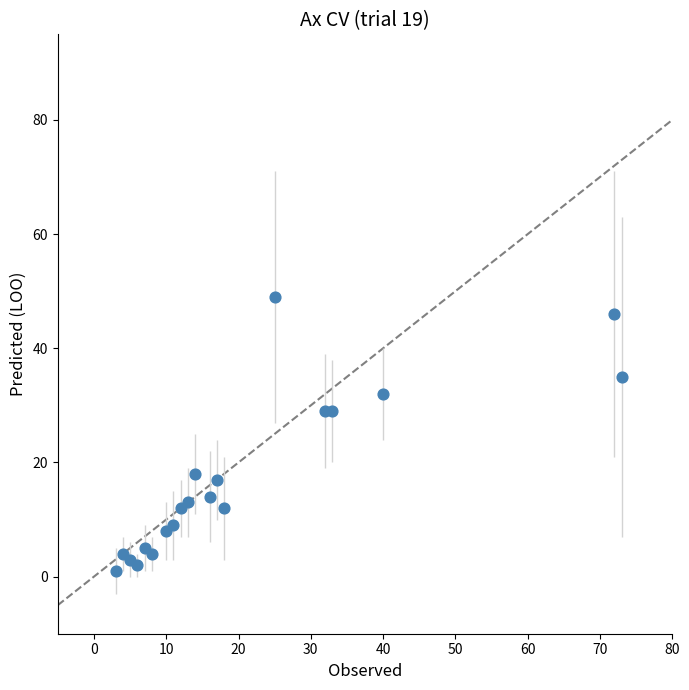

What is the range of X values (max minus min)?

70